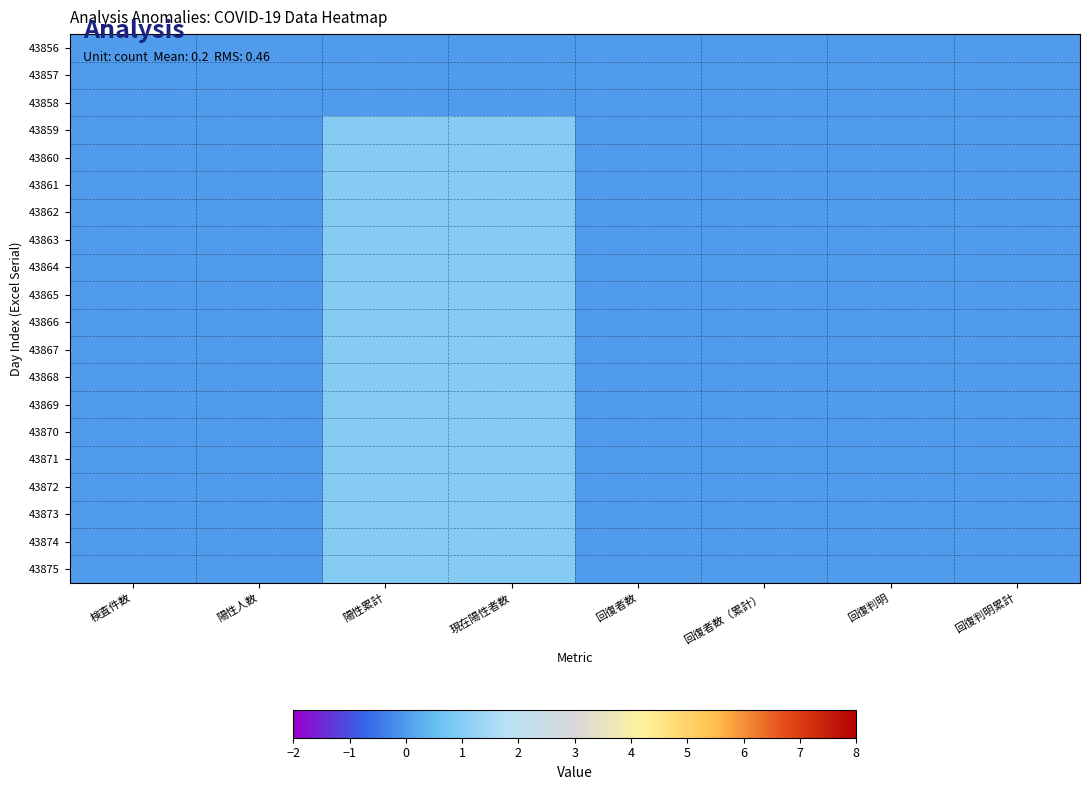

Count the number of categories in the chart.

8